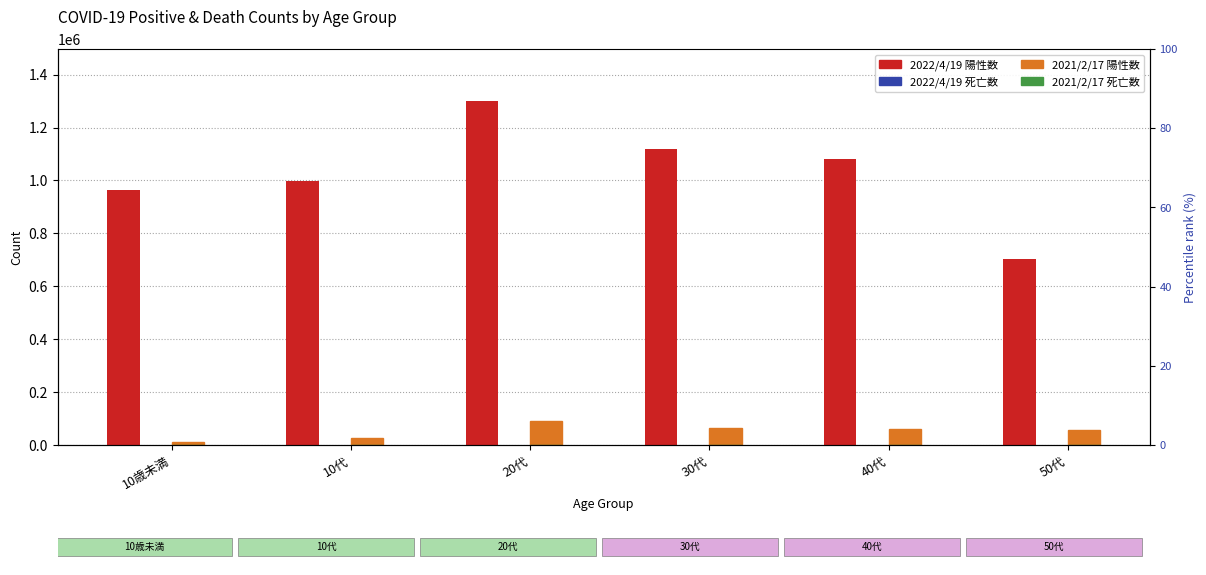

Reading left to right, extract all data points from this chart.

2022/4/19陽性数: 10歳未満=963538	10代=999568	20代=1301535	30代=1120683	40代=1081039	50代=701263
2022/4/19死亡数: 10歳未満=4	10代=8	20代=36	30代=112	40代=376	50代=1053
2021/2/17陽性数: 10歳未満=11741	10代=27520	20代=91927	30代=62721	40代=59871	50代=55276
2021/2/17死亡数: 10歳未満=0	10代=0	20代=3	30代=16	40代=55	50代=162